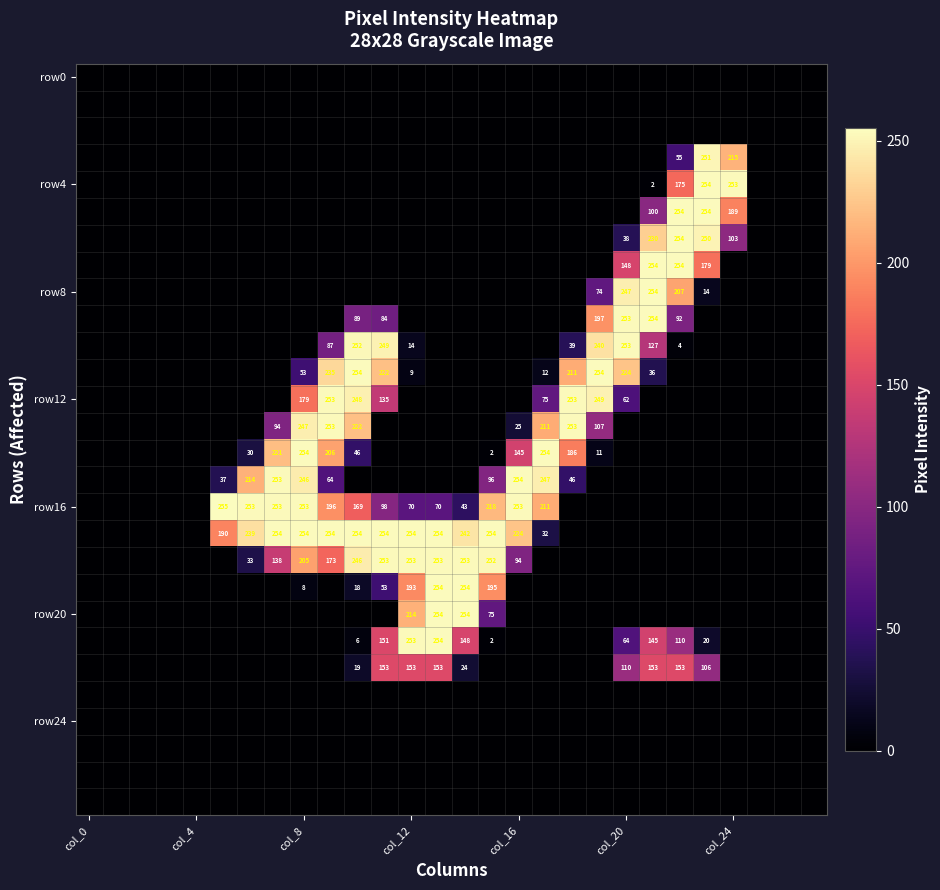

The row16 series shows 391 at col_16. True or false?

False